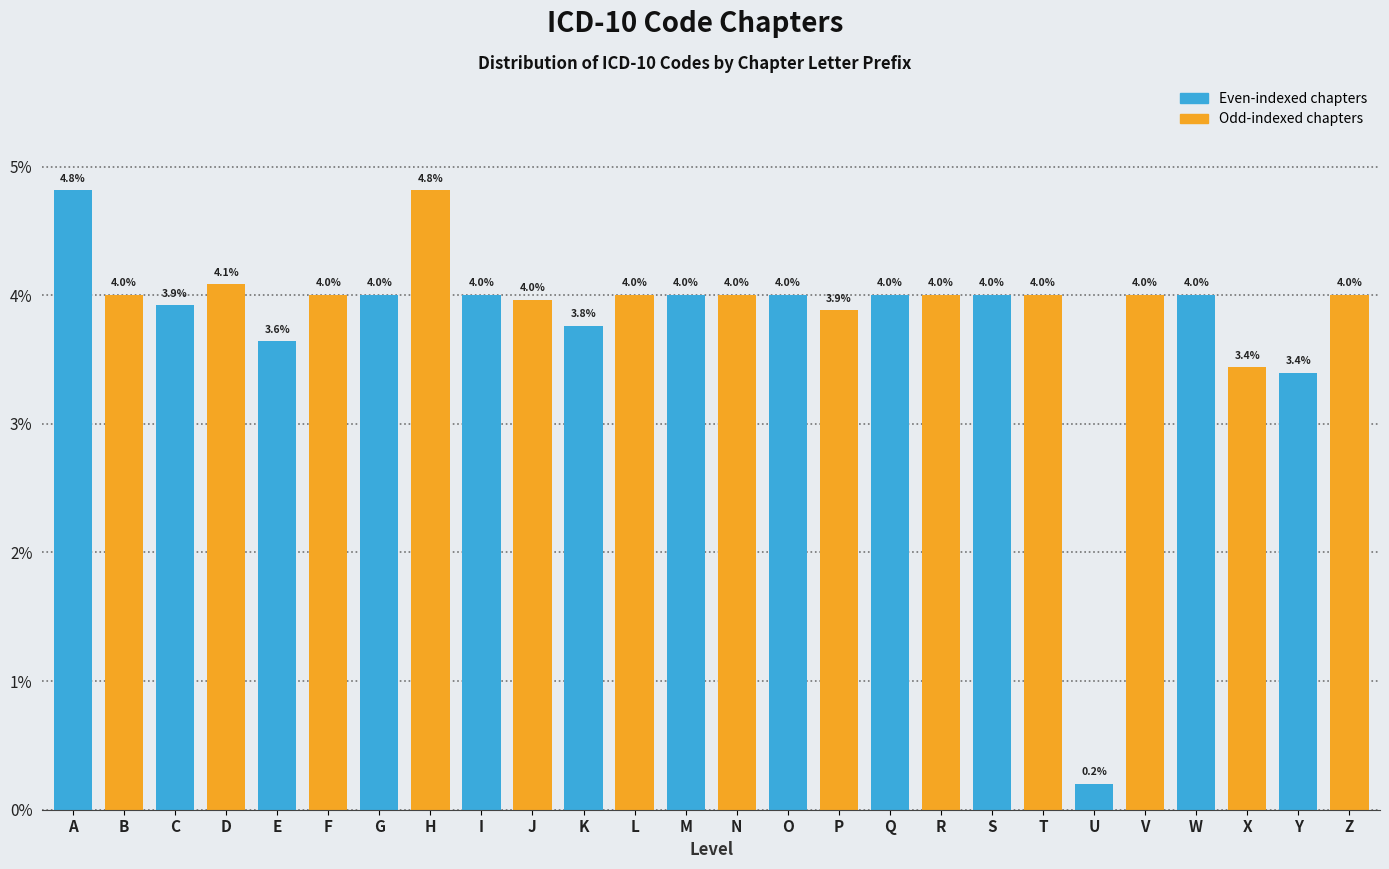

Reading left to right, extract all data points from this chart.

4.8	4.0	3.9	4.1	3.6	4.0	4.0	4.8	4.0	4.0	3.8	4.0	4.0	4.0	4.0	3.9	4.0	4.0	4.0	4.0	0.2	4.0	4.0	3.4	3.4	4.0